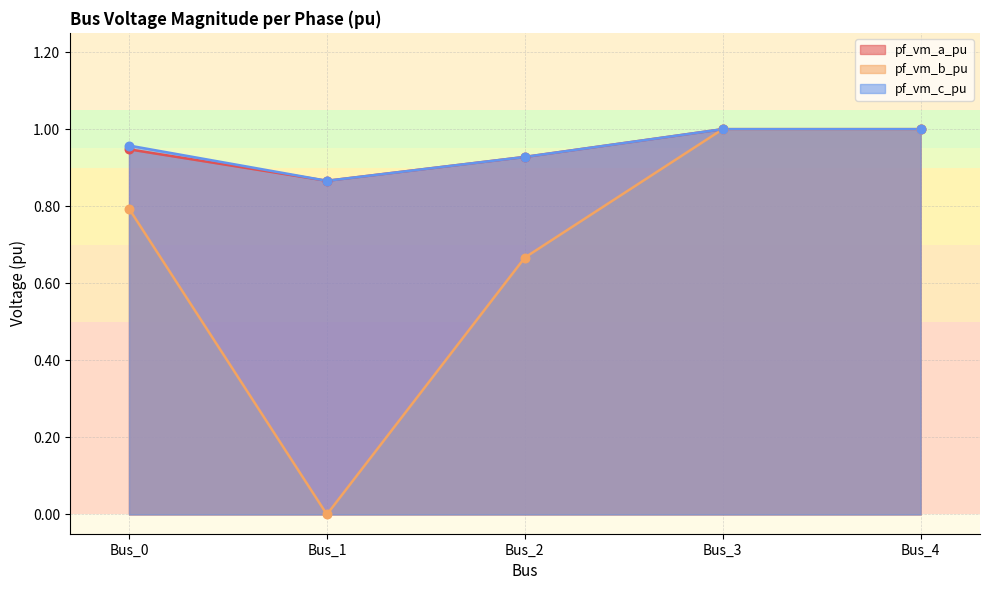

Which series has the largest total across all categories?

pf_vm_c_pu